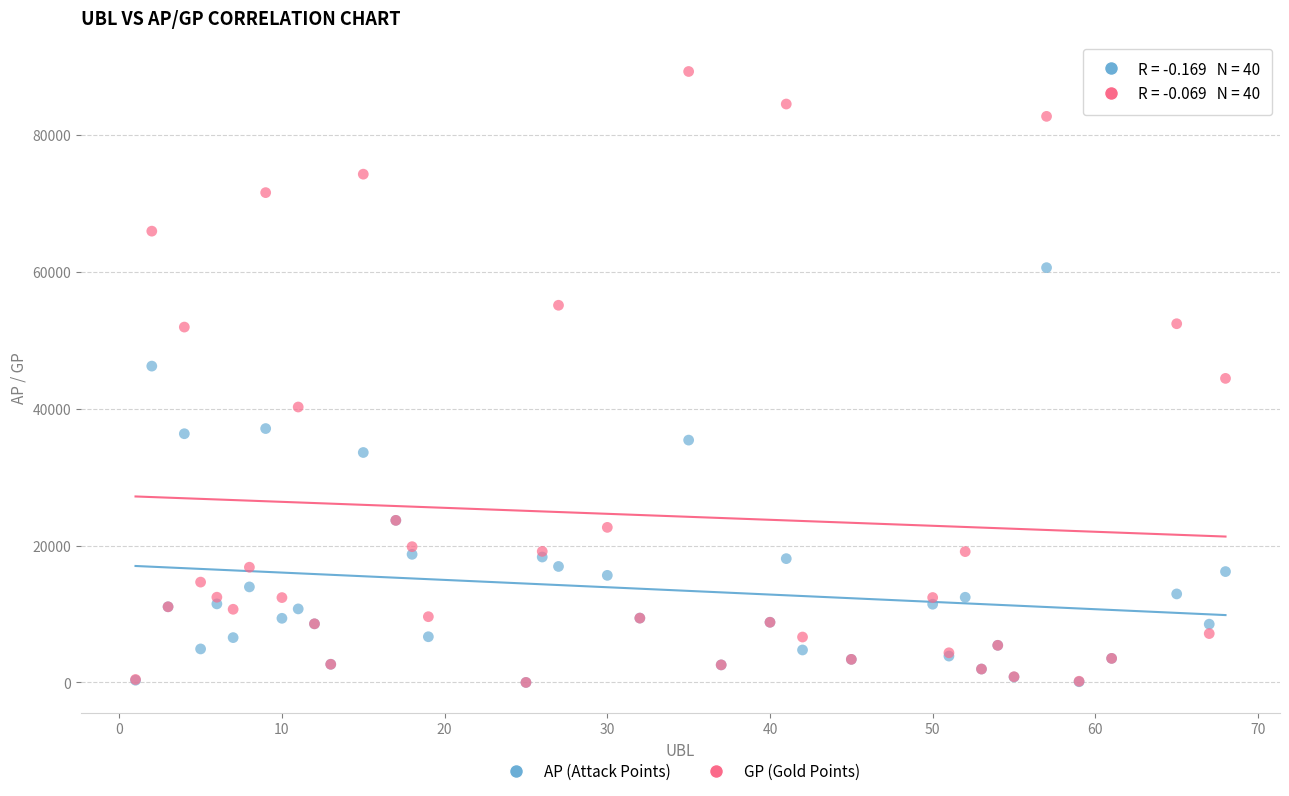

In the AP (Attack Points) series, what Y value is closest to 30290?

33585